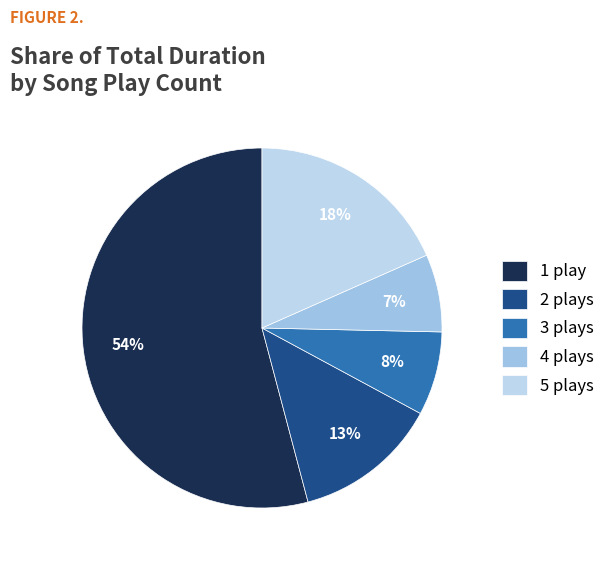

What is the largest slice in the pie chart?

1 play